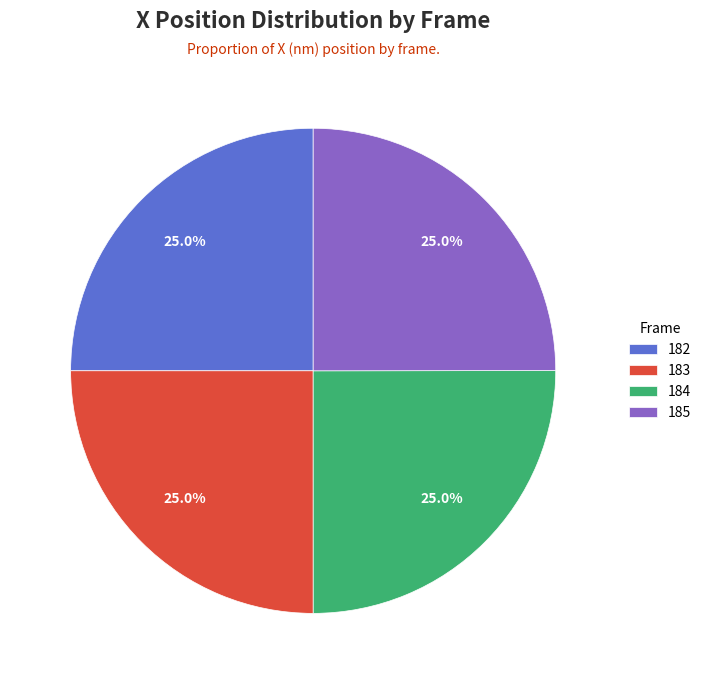

Does 183 account for over 50% of the chart?

No